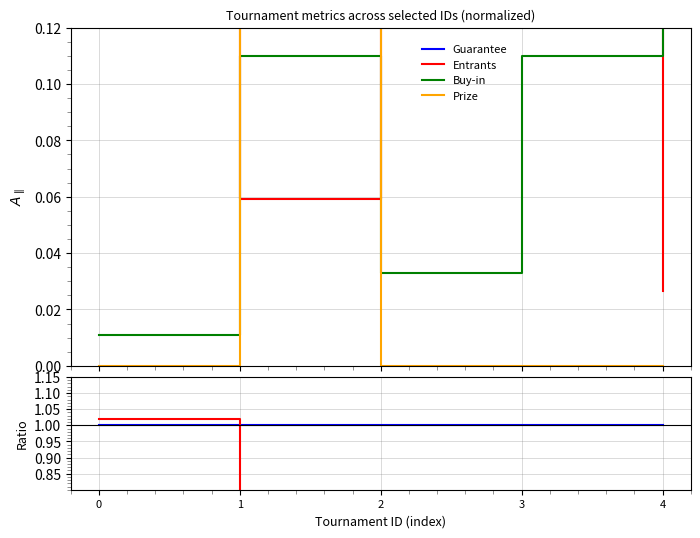

Rank the categories by Prize value from highest to lowest.

1, 0, 2, 3, 4